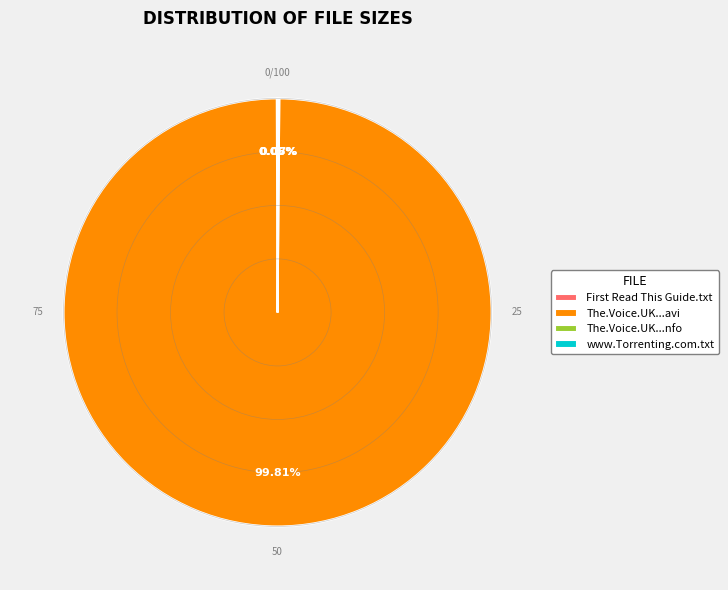

Does any single category account for the majority?

Yes